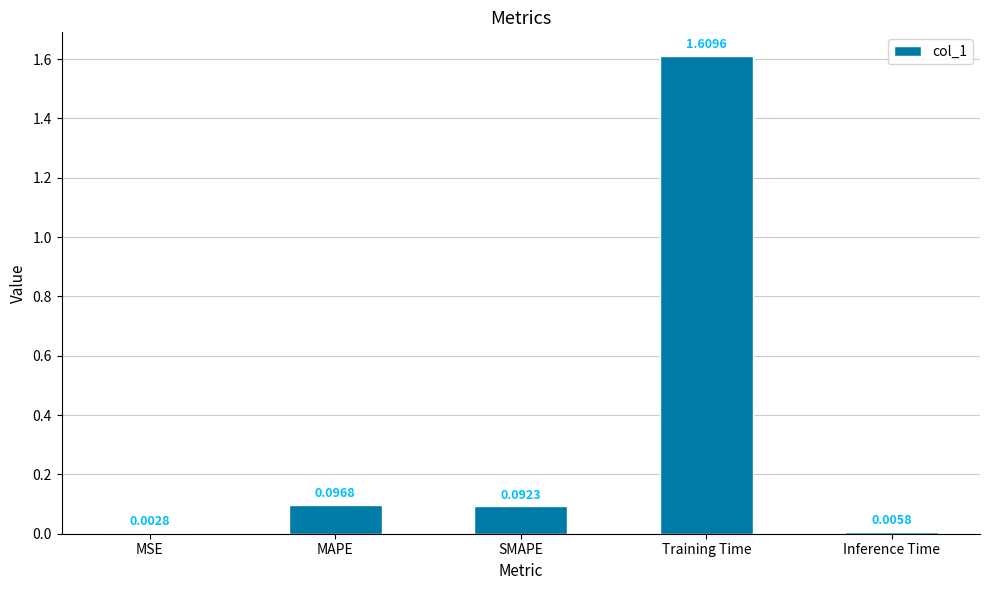

Which category has the highest value across all series?

Training Time